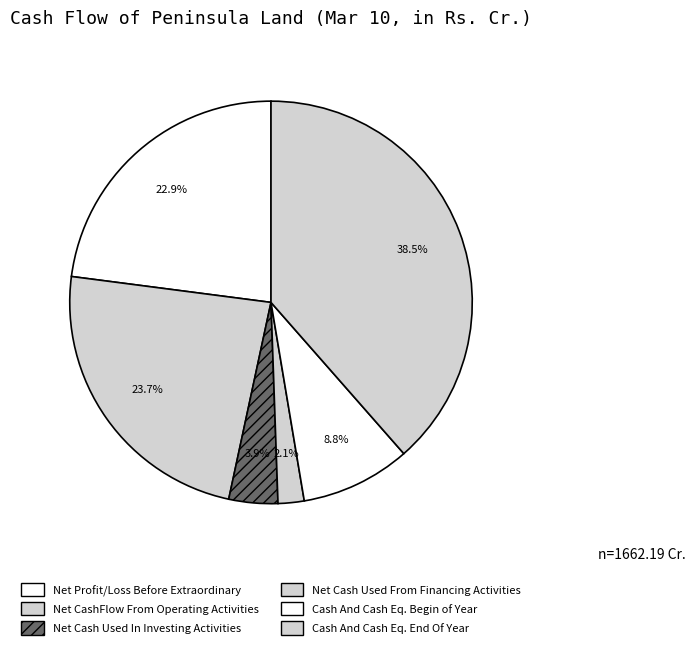

Does any single category account for the majority?

No